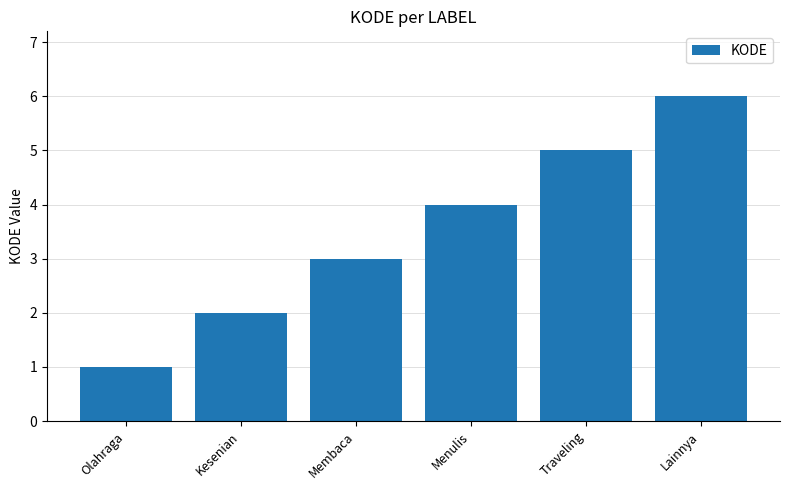

What is the difference between the values at Olahraga and Kesenian?

1